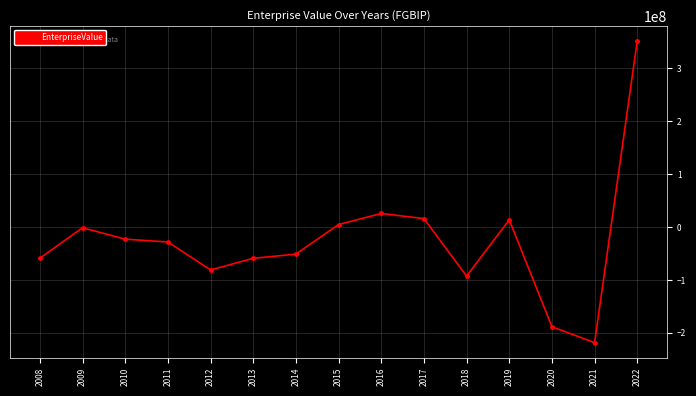

At which label does the data first exceed -28389000?

2009